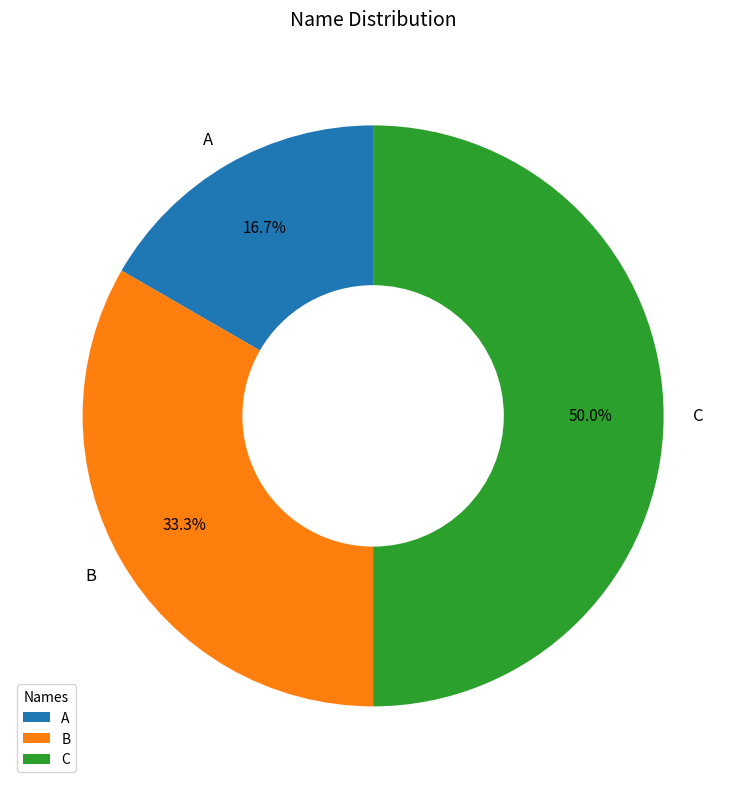

What percentage is the B slice, to the nearest percent?

33%